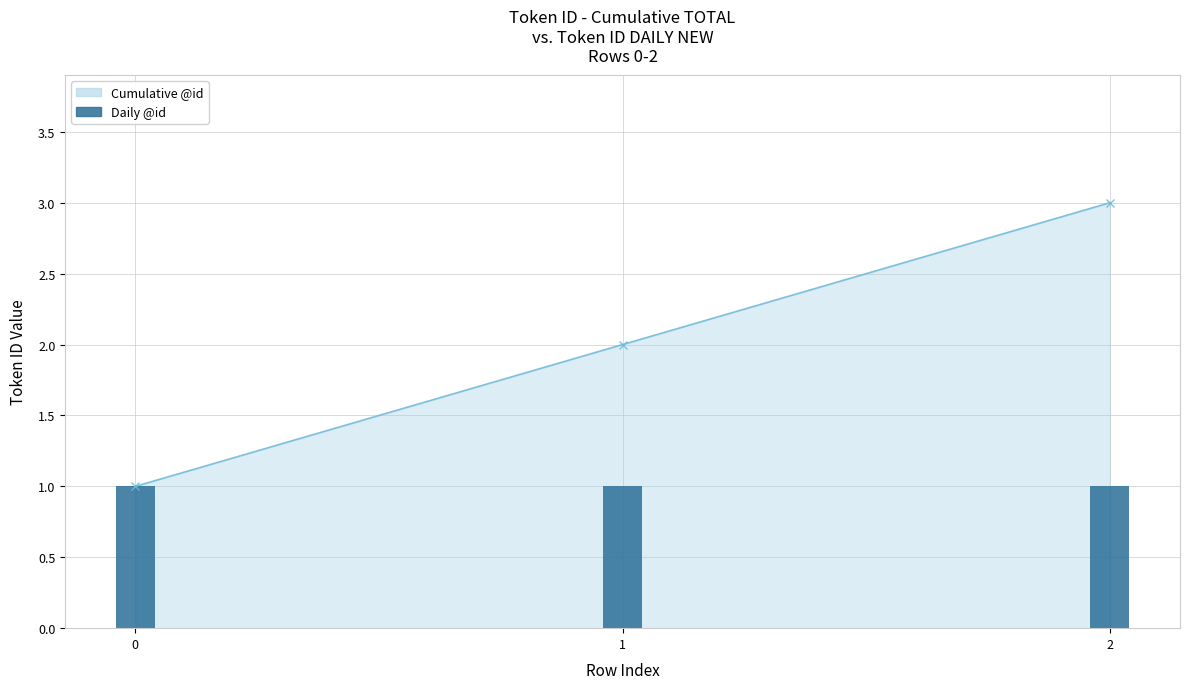

What is the average value?

2